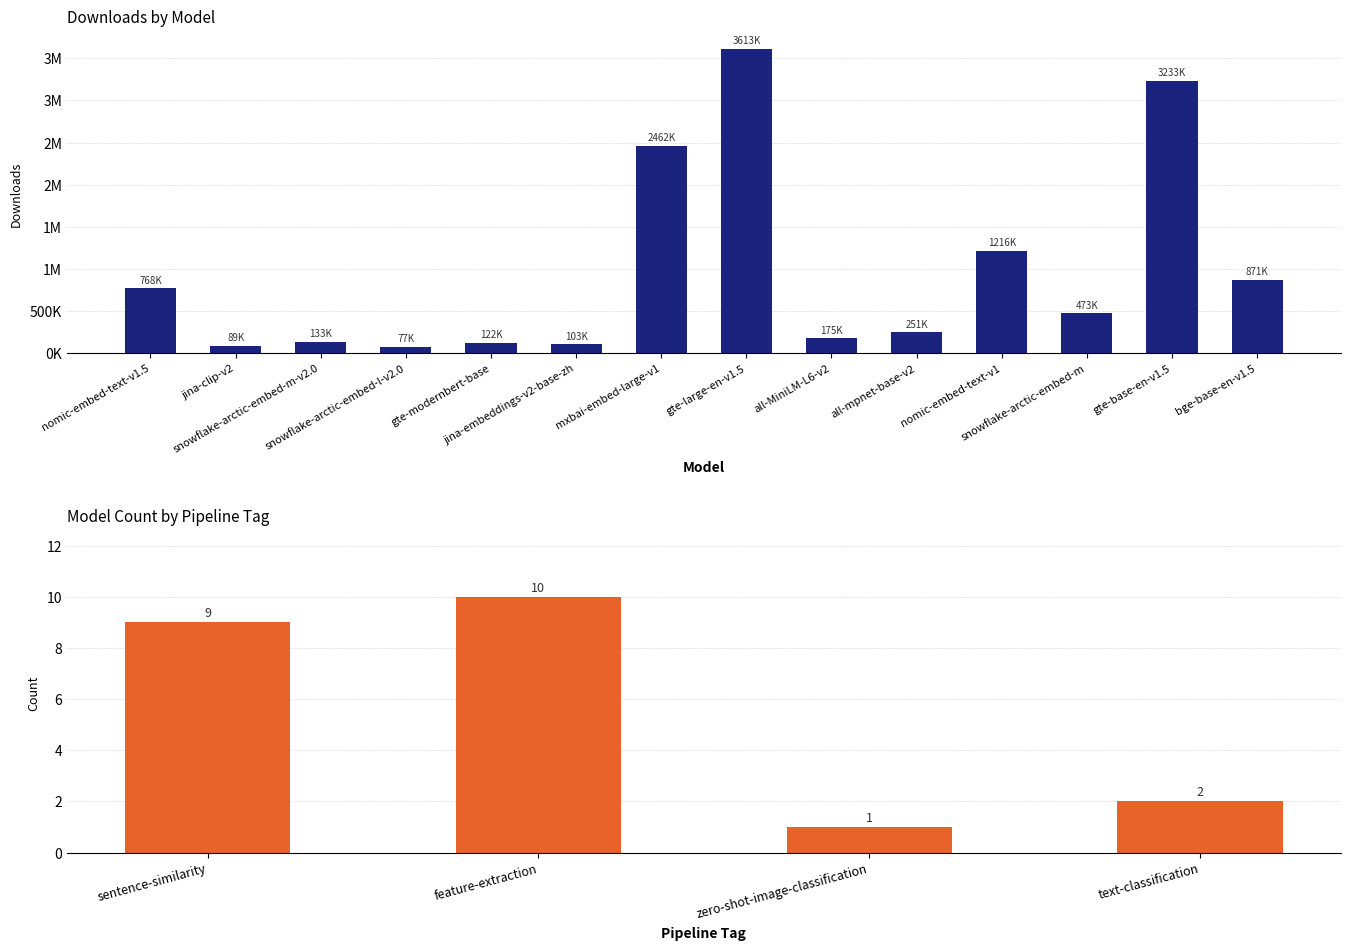

What is the label of the 3rd bar from the left?

snowflake-arctic-embed-m-v2.0